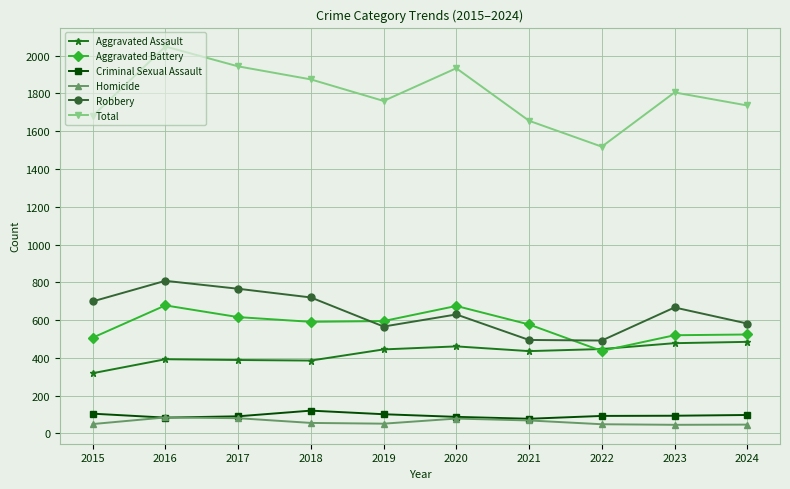

At which label is Aggravated Assault closest to 402?

2016